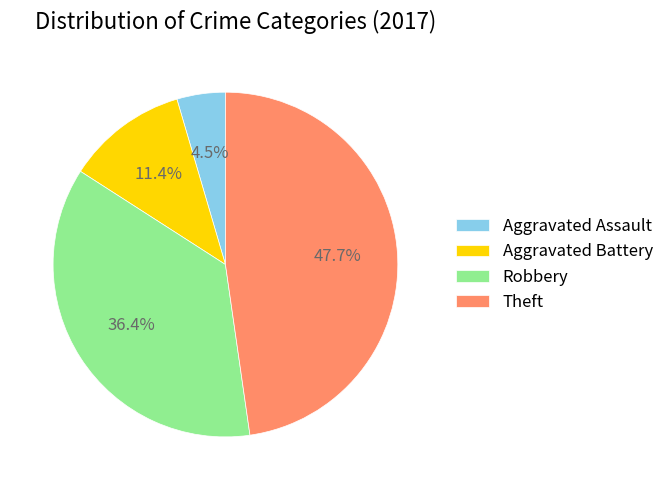

True or false: Aggravated Battery accounts for 1% of the total.

False